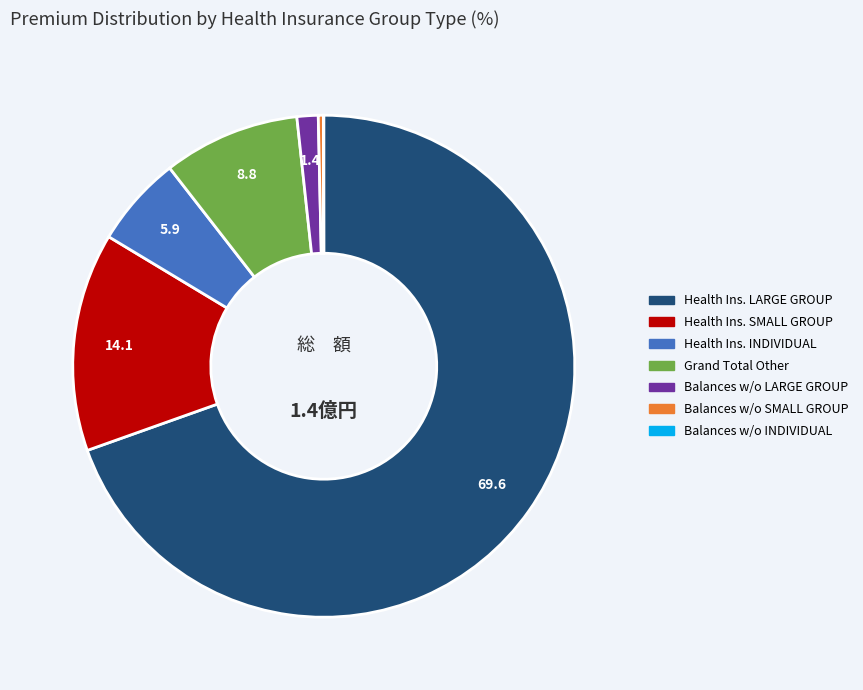

Does any single category account for the majority?

Yes